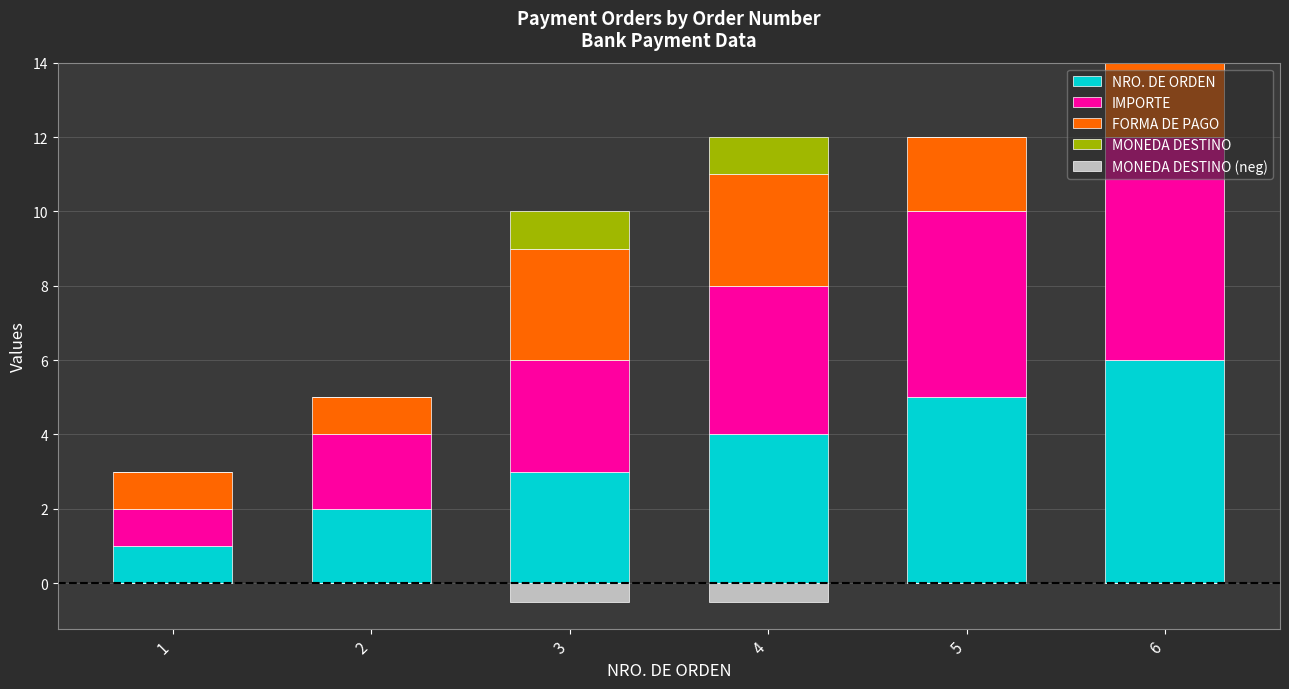

What is the highest value of the FORMA DE PAGO series?

3.0